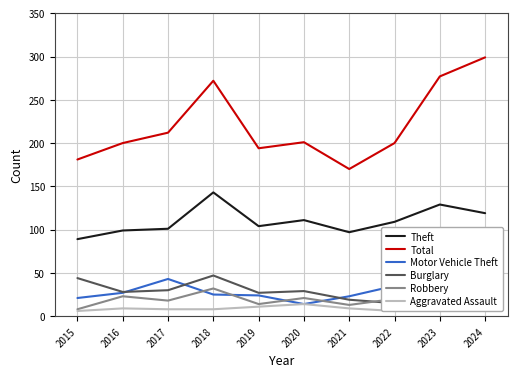

What is the greatest value displayed?

299